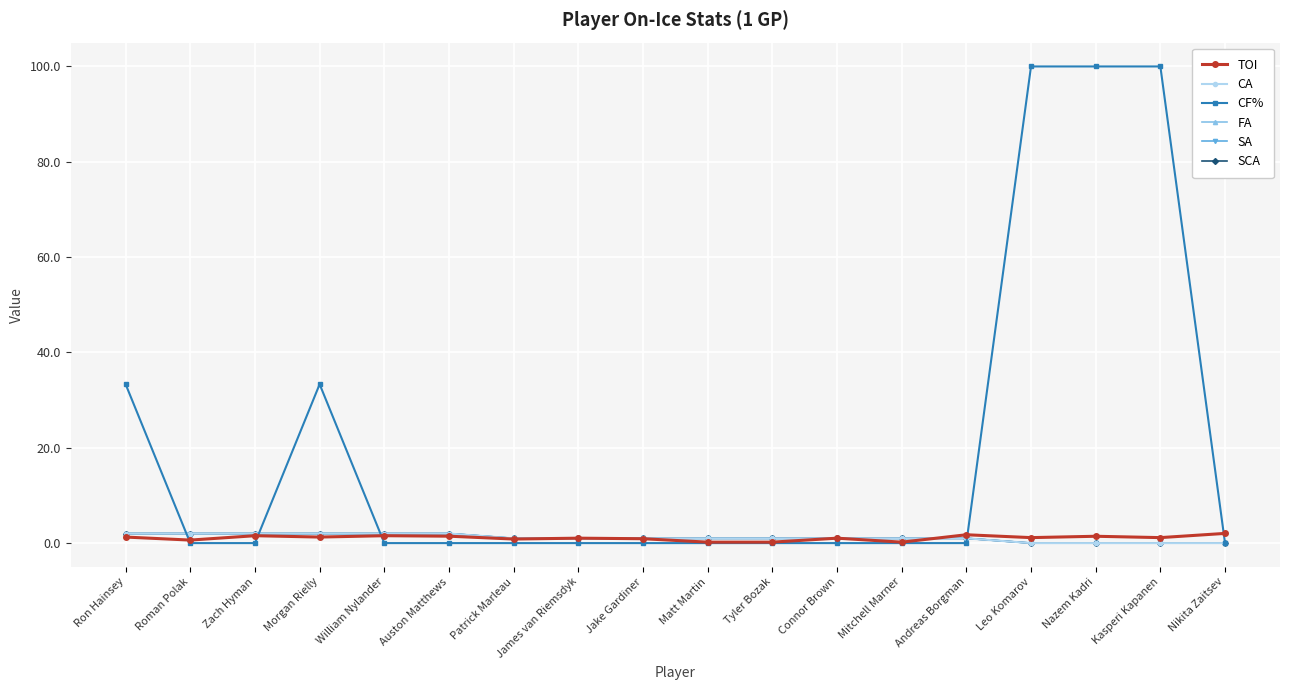

Reading right to left, what are all the values shown in this chart?

TOI: Nikita Zaitsev=2.0	Kasperi Kapanen=1.1	Nazem Kadri=1.4	Leo Komarov=1.1	Andreas Borgman=1.8	Mitchell Marner=0.2	Connor Brown=1.0	Tyler Bozak=0.2	Matt Martin=0.2	Jake Gardiner=0.9	James van Riemsdyk=1.0	Patrick Marleau=0.8	Auston Matthews=1.4	William Nylander=1.6	Morgan Rielly=1.3	Zach Hyman=1.6	Roman Polak=0.6	Ron Hainsey=1.3
CA: Nikita Zaitsev=0.0	Kasperi Kapanen=0.0	Nazem Kadri=0.0	Leo Komarov=0.0	Andreas Borgman=1.0	Mitchell Marner=1.0	Connor Brown=1.0	Tyler Bozak=1.0	Matt Martin=1.0	Jake Gardiner=1.0	James van Riemsdyk=1.0	Patrick Marleau=1.0	Auston Matthews=2.0	William Nylander=2.0	Morgan Rielly=2.0	Zach Hyman=2.0	Roman Polak=2.0	Ron Hainsey=2.0
CF%: Nikita Zaitsev=0.0	Kasperi Kapanen=100.0	Nazem Kadri=100.0	Leo Komarov=100.0	Andreas Borgman=0.0	Mitchell Marner=0.0	Connor Brown=0.0	Tyler Bozak=0.0	Matt Martin=0.0	Jake Gardiner=0.0	James van Riemsdyk=0.0	Patrick Marleau=0.0	Auston Matthews=0.0	William Nylander=0.0	Morgan Rielly=33.3	Zach Hyman=0.0	Roman Polak=0.0	Ron Hainsey=33.3
FA: Nikita Zaitsev=0.0	Kasperi Kapanen=0.0	Nazem Kadri=0.0	Leo Komarov=0.0	Andreas Borgman=1.0	Mitchell Marner=1.0	Connor Brown=1.0	Tyler Bozak=1.0	Matt Martin=1.0	Jake Gardiner=1.0	James van Riemsdyk=1.0	Patrick Marleau=1.0	Auston Matthews=2.0	William Nylander=2.0	Morgan Rielly=2.0	Zach Hyman=2.0	Roman Polak=2.0	Ron Hainsey=2.0
SA: Nikita Zaitsev=0.0	Kasperi Kapanen=0.0	Nazem Kadri=0.0	Leo Komarov=0.0	Andreas Borgman=1.0	Mitchell Marner=1.0	Connor Brown=1.0	Tyler Bozak=1.0	Matt Martin=1.0	Jake Gardiner=1.0	James van Riemsdyk=1.0	Patrick Marleau=1.0	Auston Matthews=2.0	William Nylander=2.0	Morgan Rielly=2.0	Zach Hyman=2.0	Roman Polak=2.0	Ron Hainsey=2.0
SCA: Nikita Zaitsev=0.0	Kasperi Kapanen=0.0	Nazem Kadri=0.0	Leo Komarov=0.0	Andreas Borgman=1.0	Mitchell Marner=1.0	Connor Brown=1.0	Tyler Bozak=1.0	Matt Martin=1.0	Jake Gardiner=1.0	James van Riemsdyk=1.0	Patrick Marleau=1.0	Auston Matthews=2.0	William Nylander=2.0	Morgan Rielly=2.0	Zach Hyman=2.0	Roman Polak=2.0	Ron Hainsey=2.0